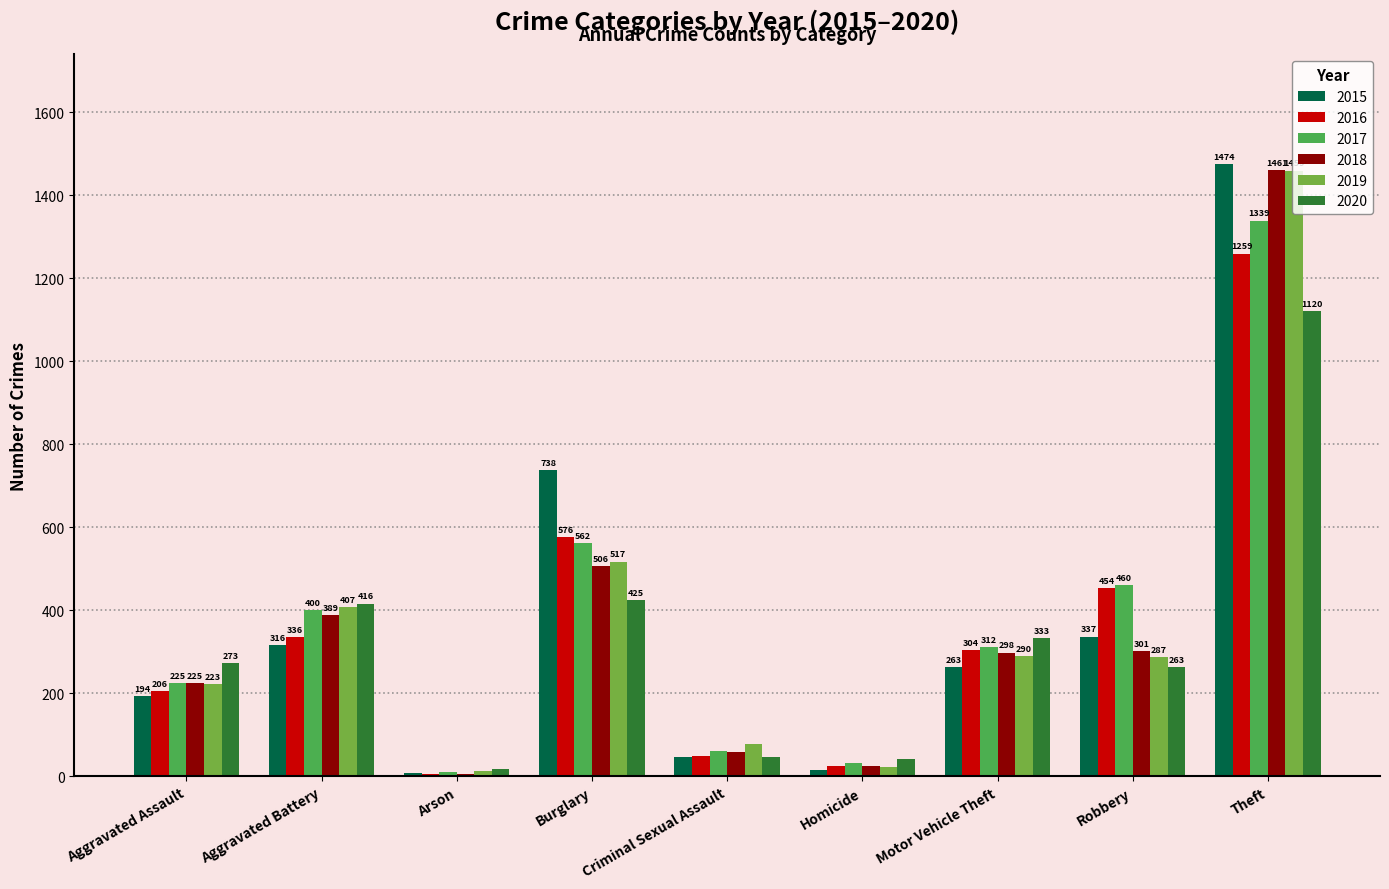

Which series has the largest range (max minus min)?

2015